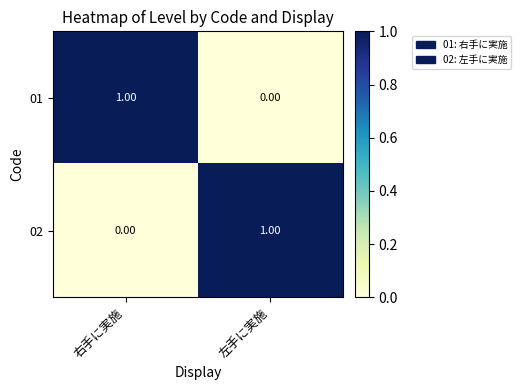

Rank the series at 右手に実施 from lowest to highest value.

02, 01